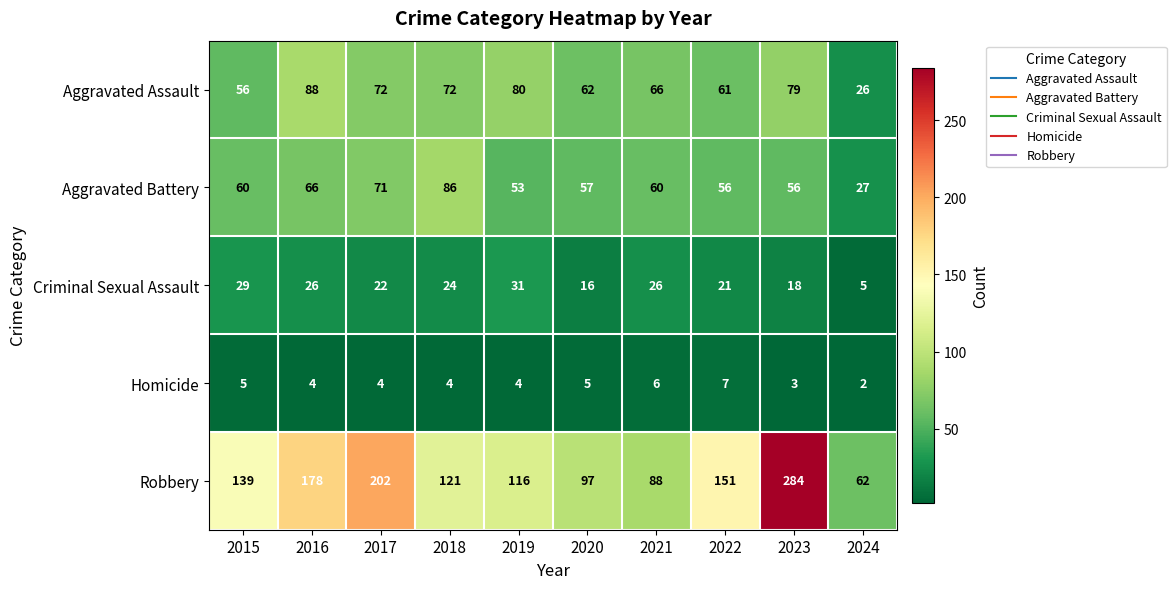

What is the difference between the second highest and second lowest values in the Aggravated Assault series?

24